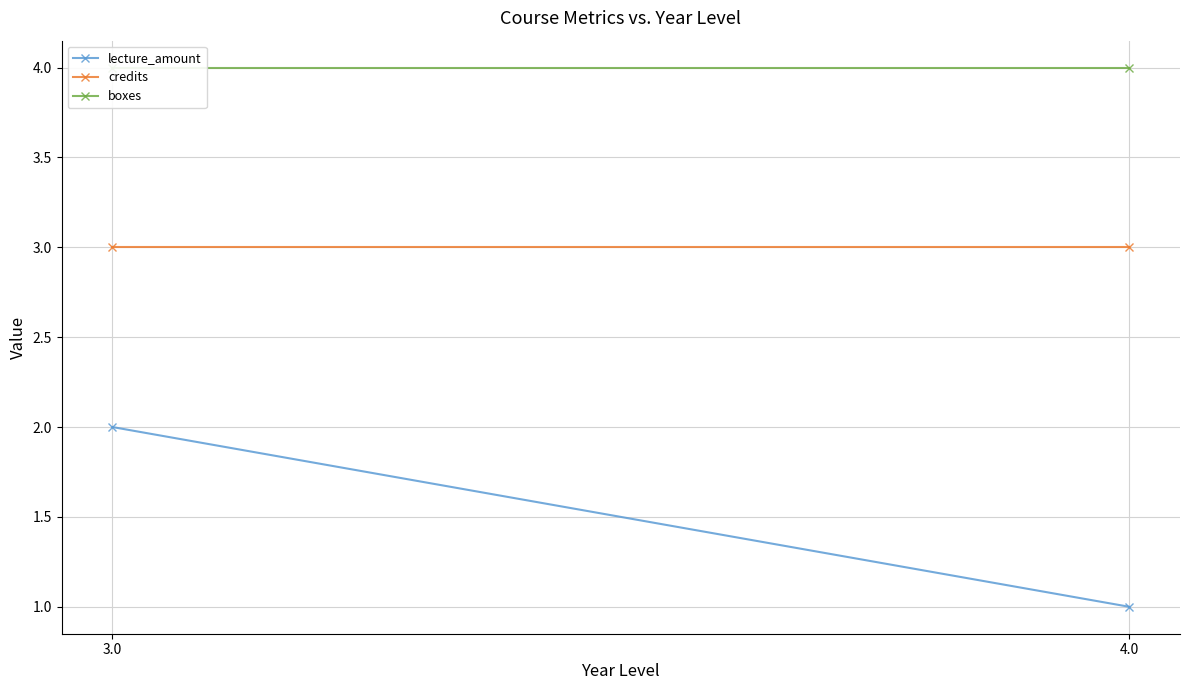

Read the boxes value at 3.0.

4